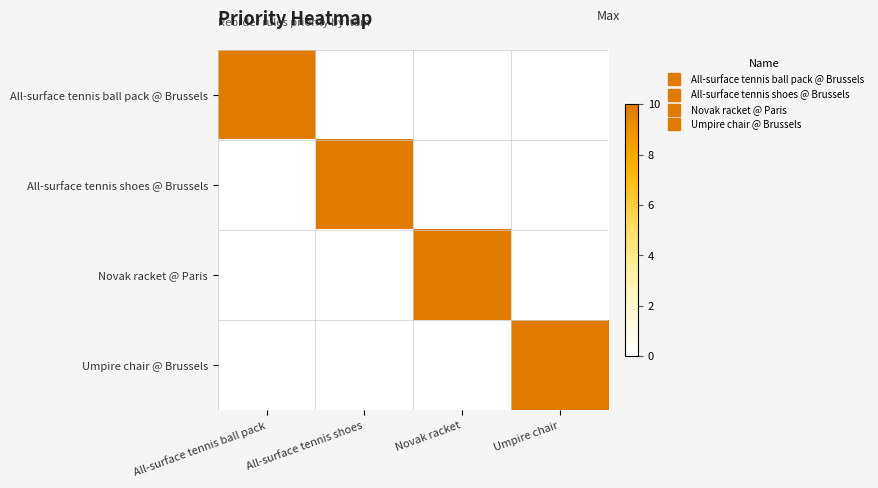

Between Umpire chair and All-surface tennis shoes, which is larger?

Umpire chair